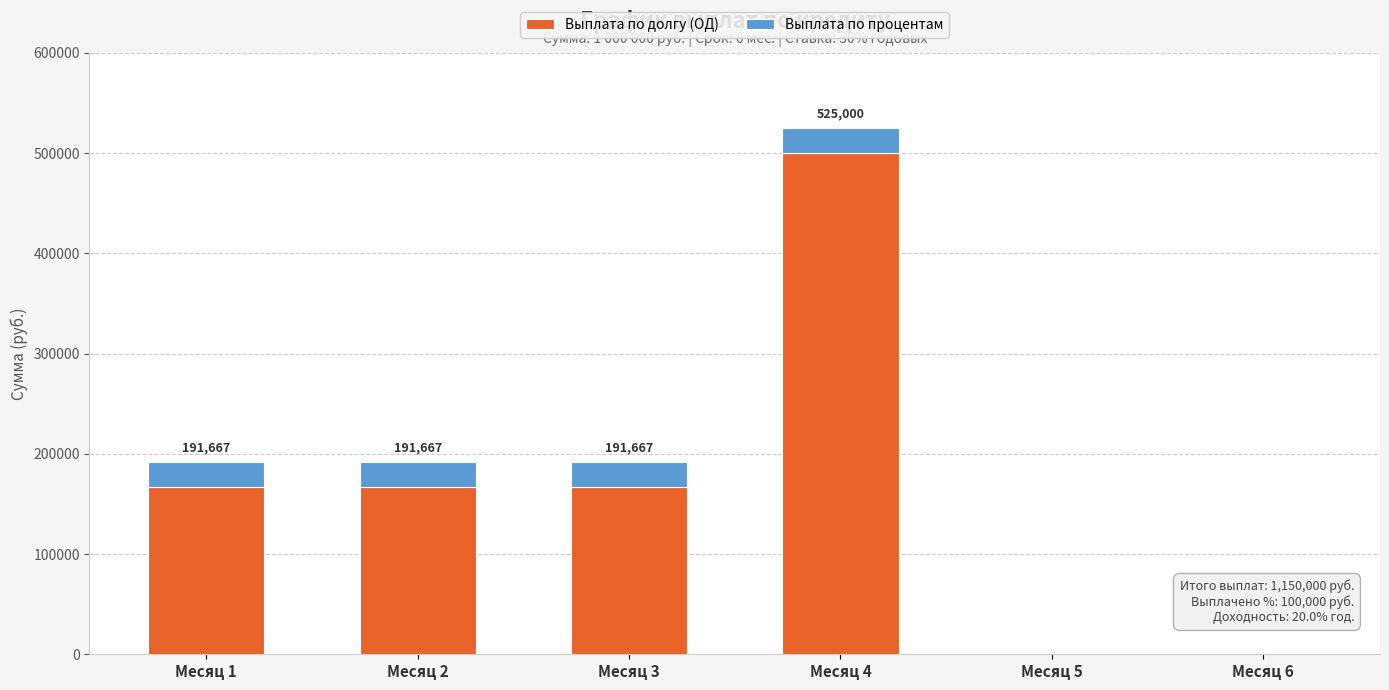

What is the sum of the Выплата по долгу (ОД) values at Месяц 1 and Месяц 4?

666666.7